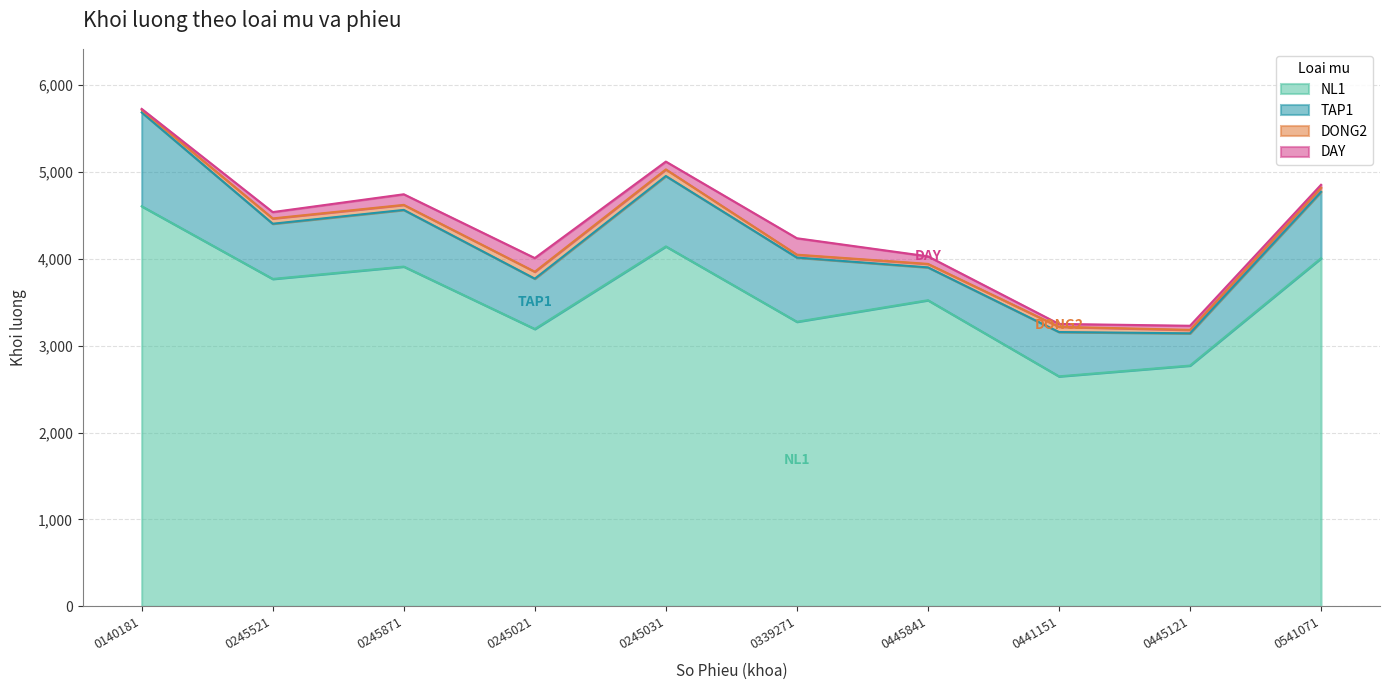

Reading right to left, what are all the values shown in this chart?

NL1: TT01060541071=4006	TT01060445121=2771	TT01060441151=2647	TT01060445841=3523	TT01060339271=3275	TT01060245031=4142	TT01060245021=3192	TT01060245871=3910	TT01060245521=3768	TT01060140181=4604
TAP1: TT01060541071=764	TT01060445121=371	TT01060441151=510	TT01060445841=378	TT01060339271=739	TT01060245031=810	TT01060245021=579	TT01060245871=652	TT01060245521=635	TT01060140181=1080
DONG2: TT01060541071=48	TT01060445121=40	TT01060441151=60	TT01060445841=40	TT01060339271=33	TT01060245031=76	TT01060245021=80	TT01060245871=58	TT01060245521=61	TT01060140181=30
DAY: TT01060541071=33	TT01060445121=47	TT01060441151=33	TT01060445841=87	TT01060339271=189	TT01060245031=90	TT01060245021=157	TT01060245871=122	TT01060245521=73	TT01060140181=10